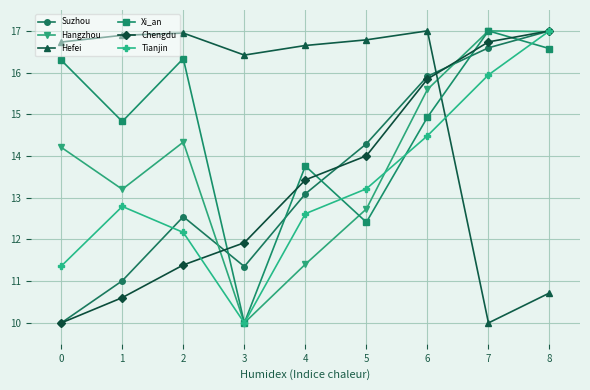

What is the minimum value for Hefei?

10.0